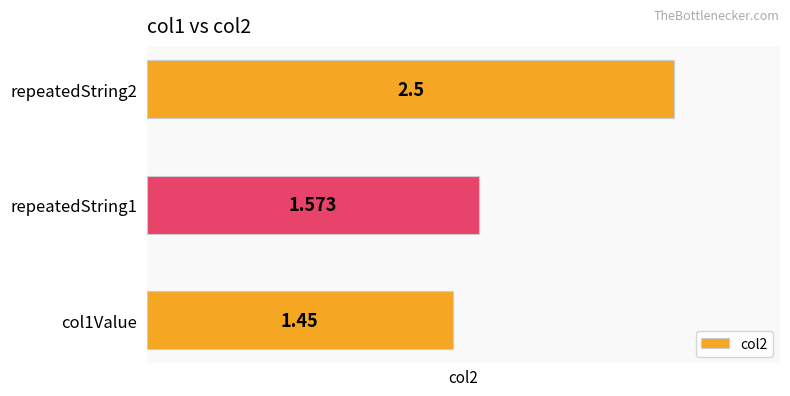

Count the number of data series in this chart.

1